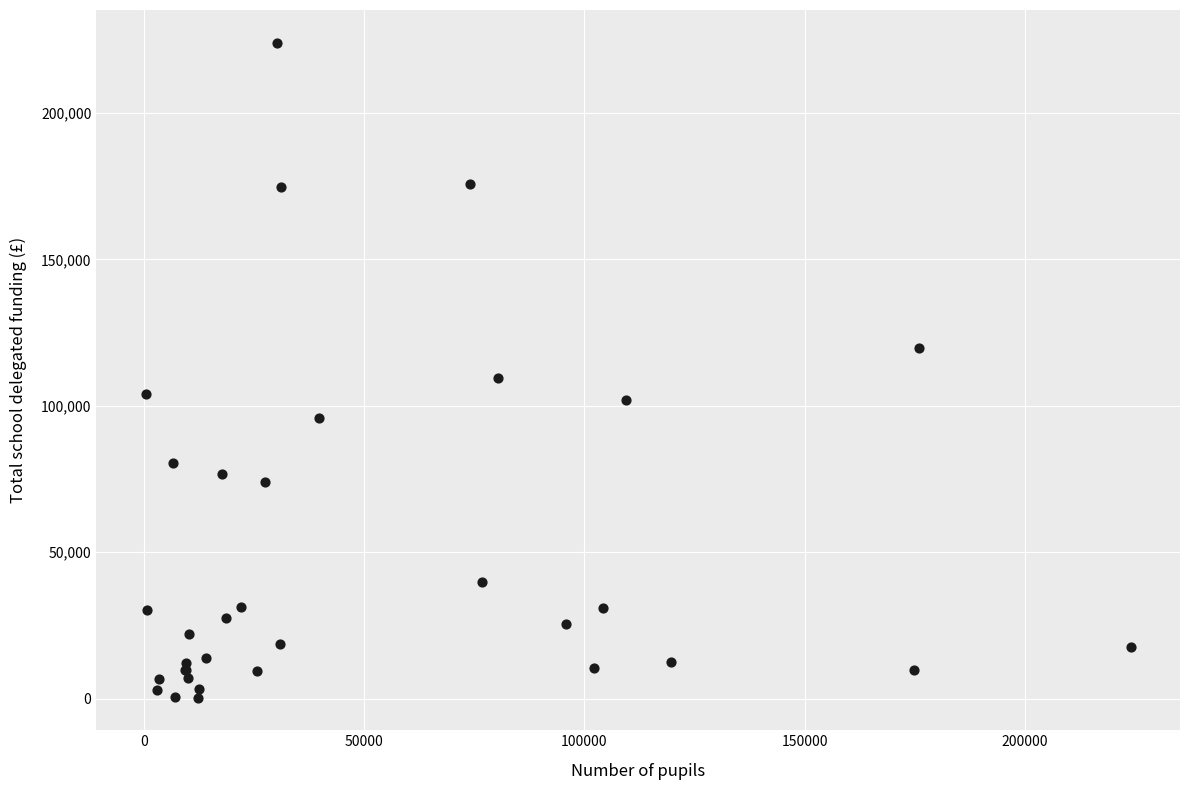

What Y value in the scatter plot is closest to 112195?

109464.0